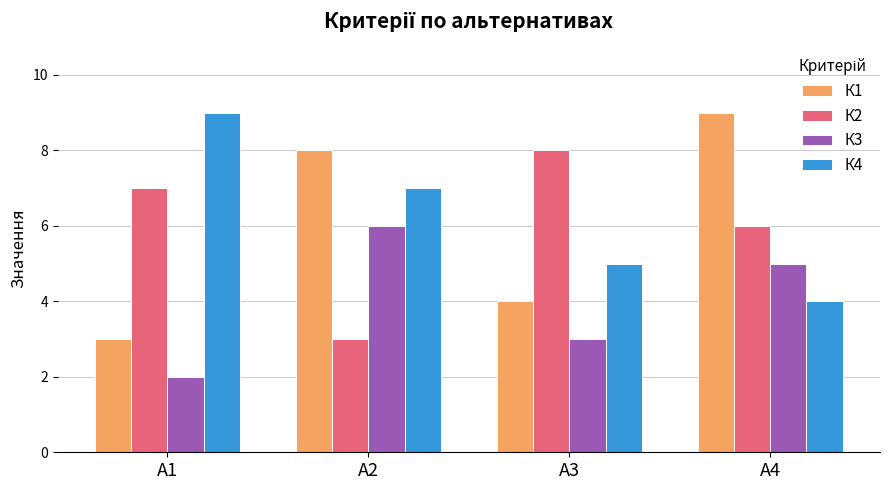

What are all the series names shown in the legend?

К1, К2, К3, К4